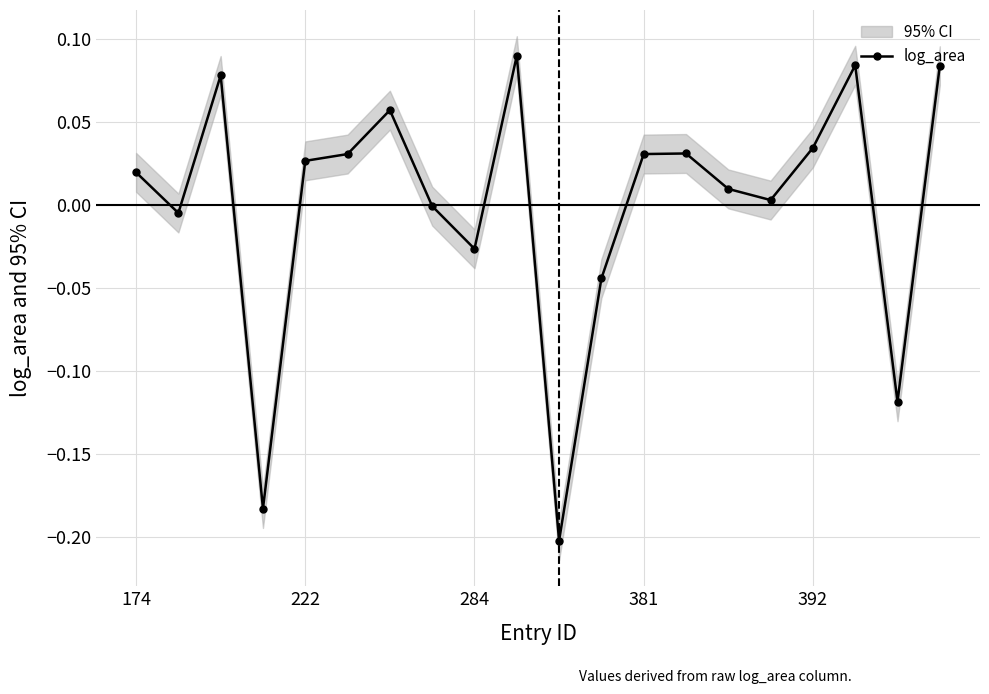

True or false: log_area has more than 2 interior local peaks.

True